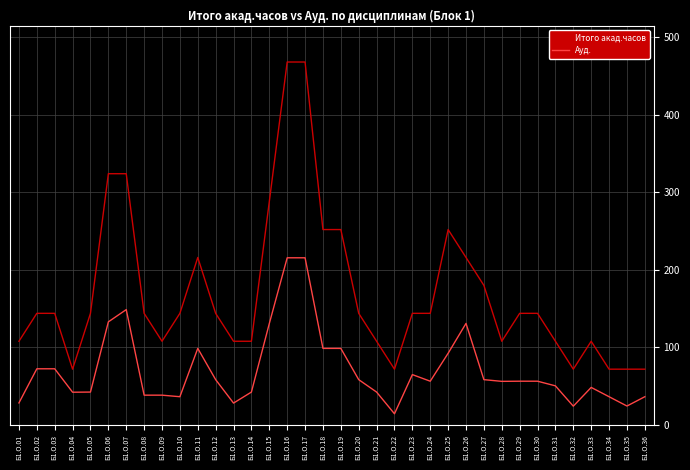

Is this an area chart (filled region under the line)?

No